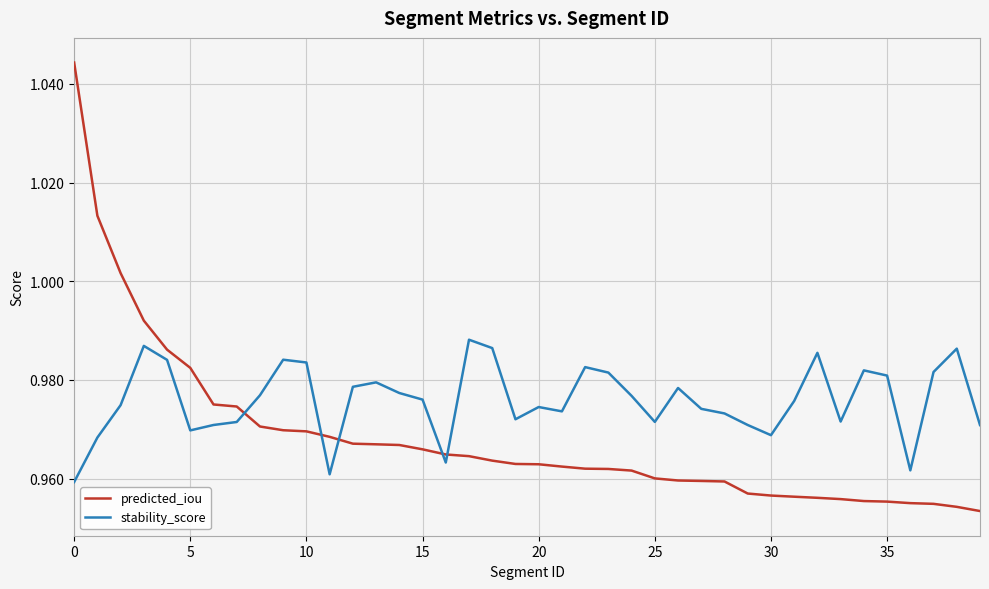

How many intersections are there between predicted_iou and stability_score?

5